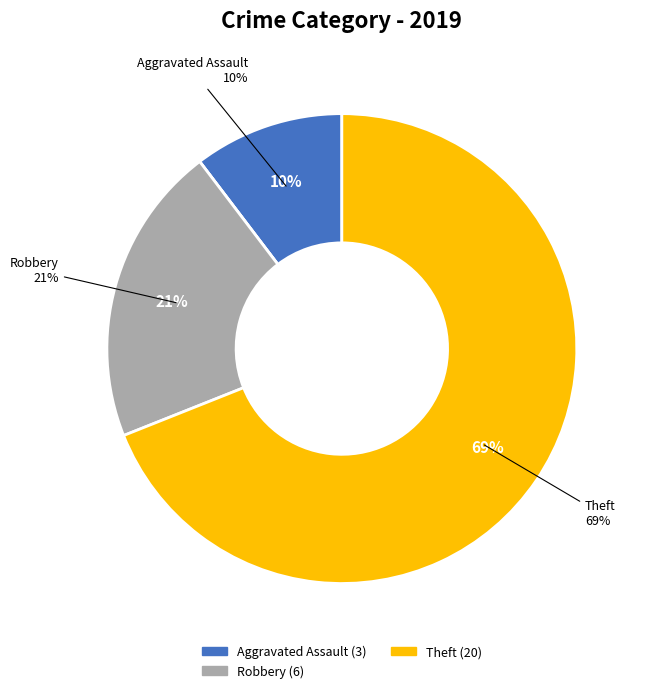

The Aggravated Battery slice represents 0% of the pie. True or false?

True